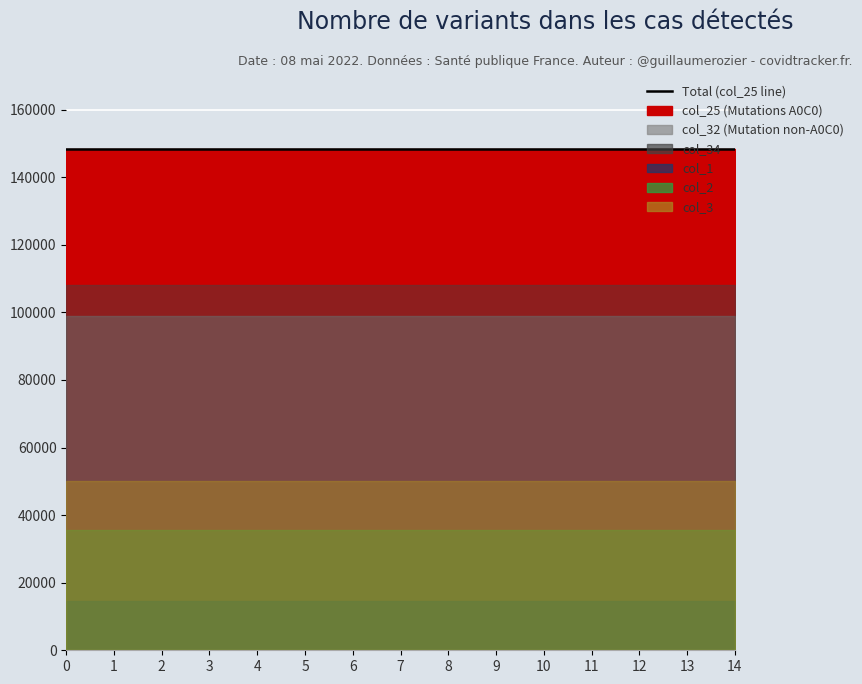

True or false: col_1 and col_25 intersect in this chart.

False